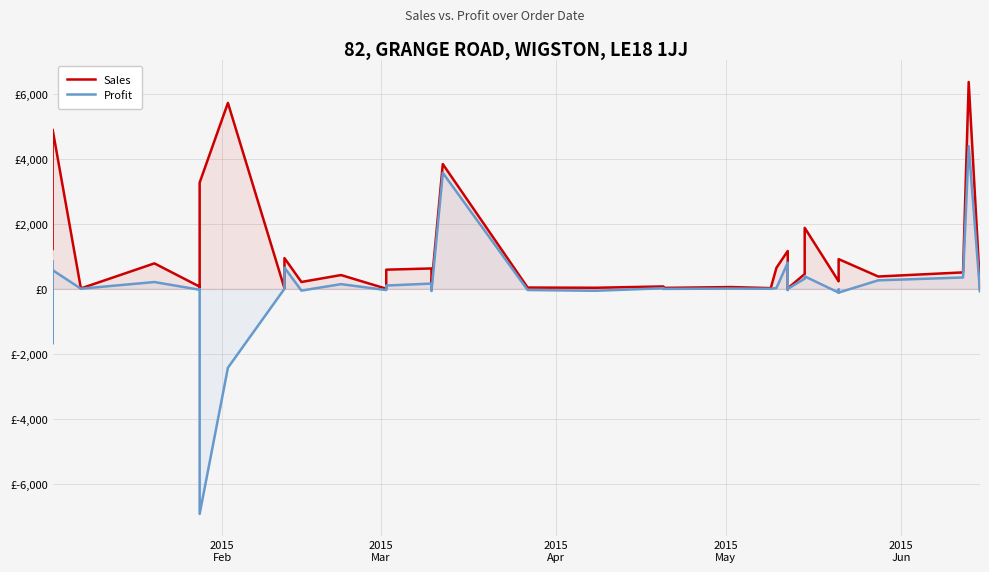

What is the average value of the Sales series?

1033.0